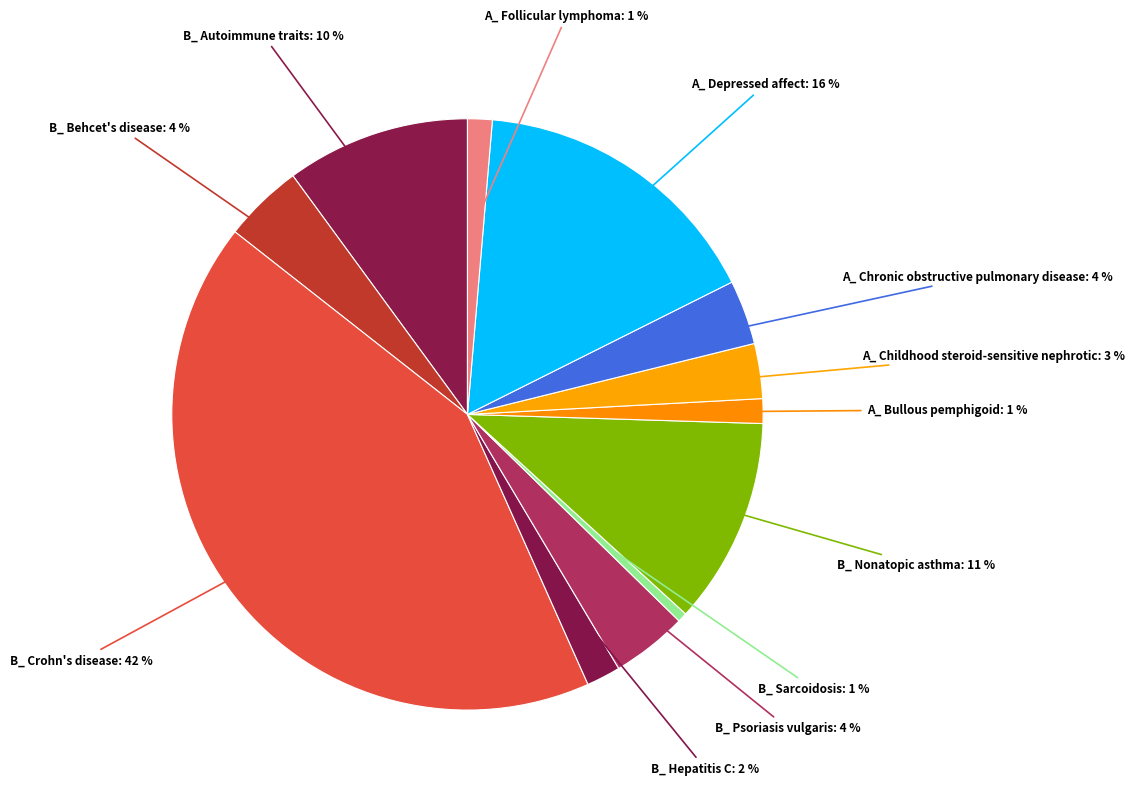

Count the number of slices in the pie.

12